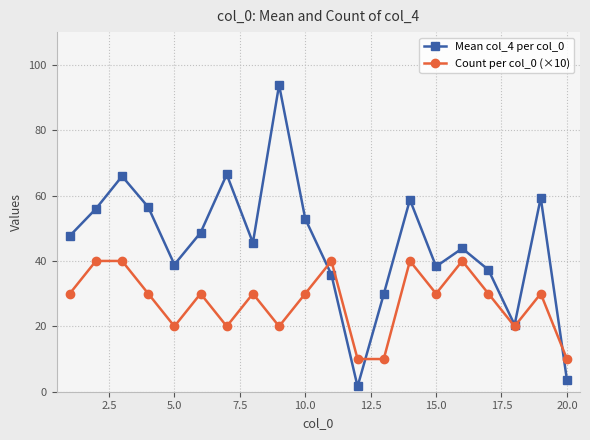

At how many categories does at least one series exceed 27?

17